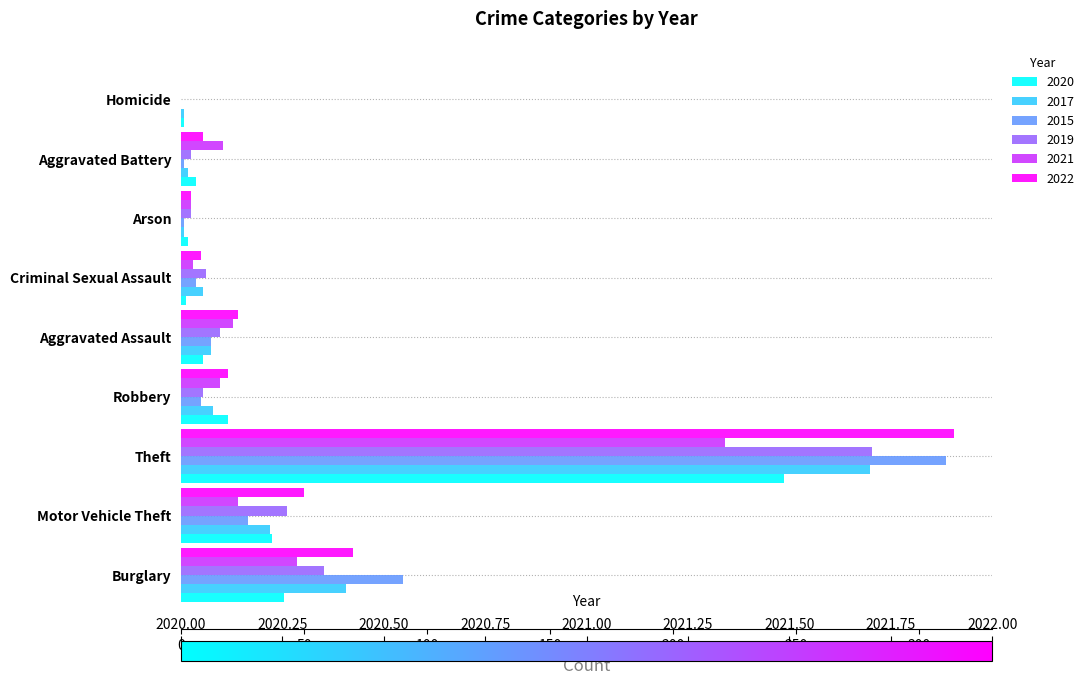

True or false: 2020 has a value of 1 at Homicide.

True